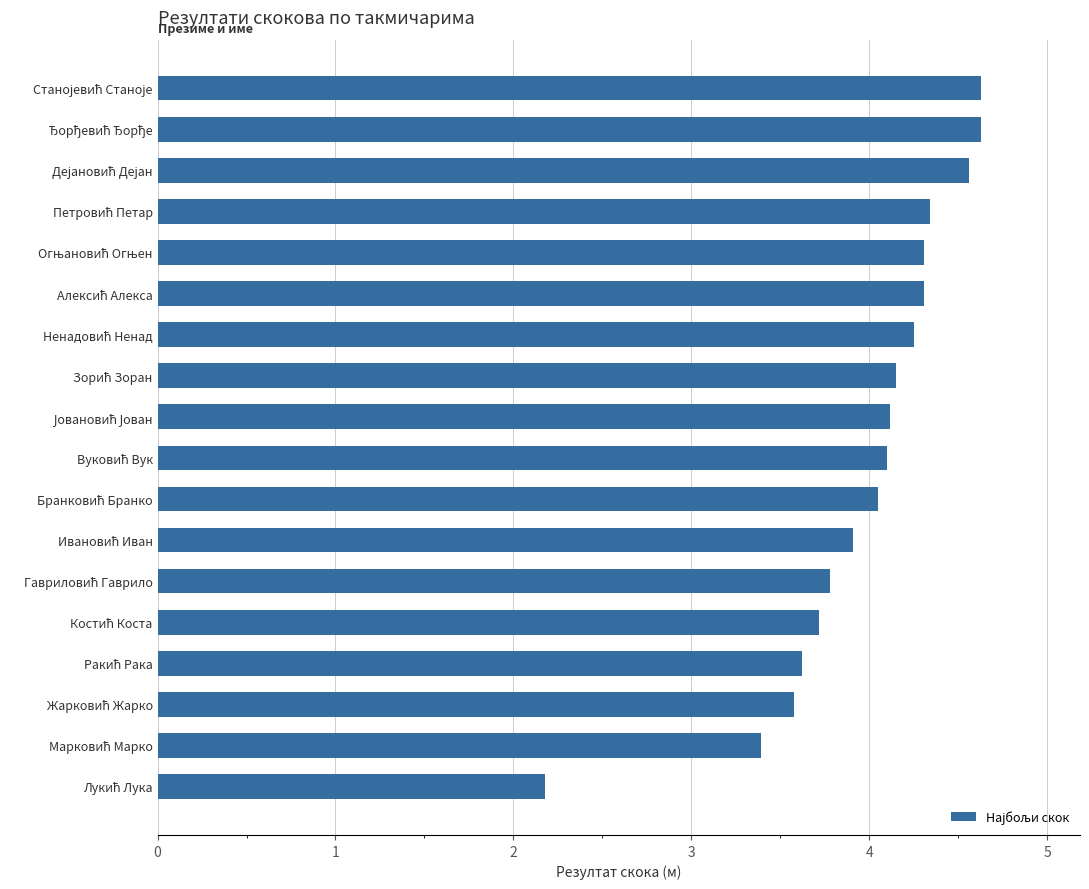

What is the sum of all values?

71.6